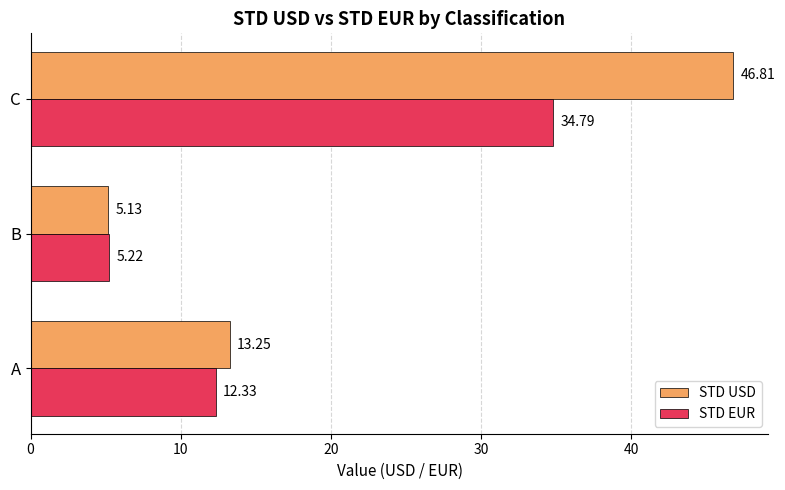

What is the average value of the STD EUR series?

17.4